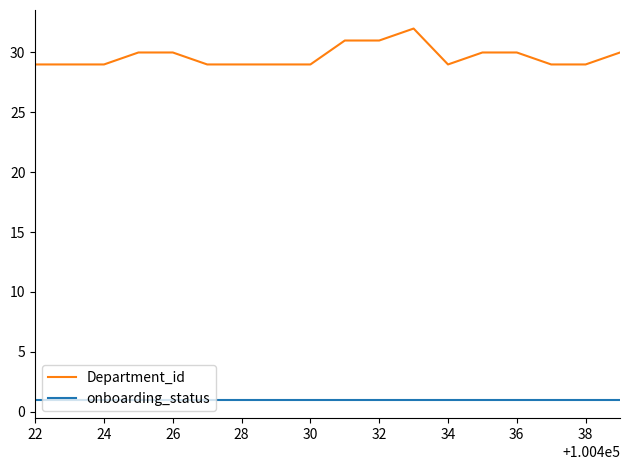

What is the maximum value for Department_id?

32